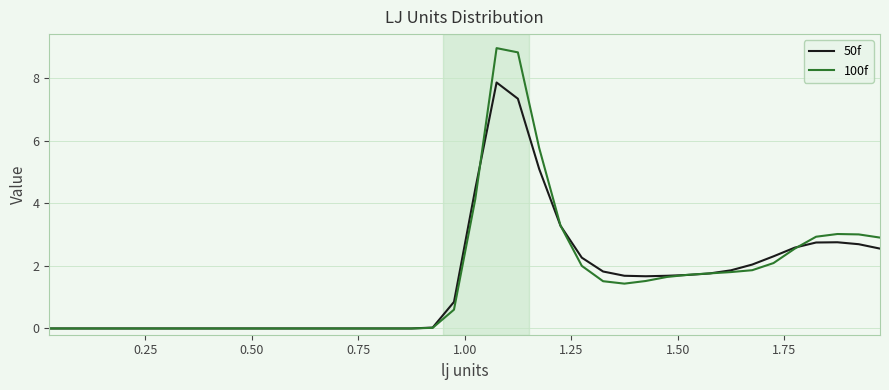

What is the maximum value for 100f?

9.0